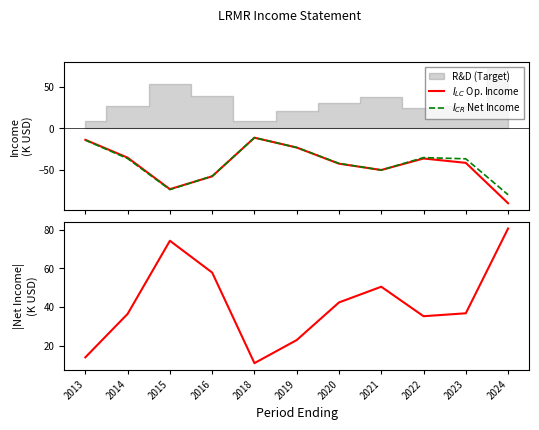

How many data points in $I_{LC}$ Op. Income are less than -41?

6